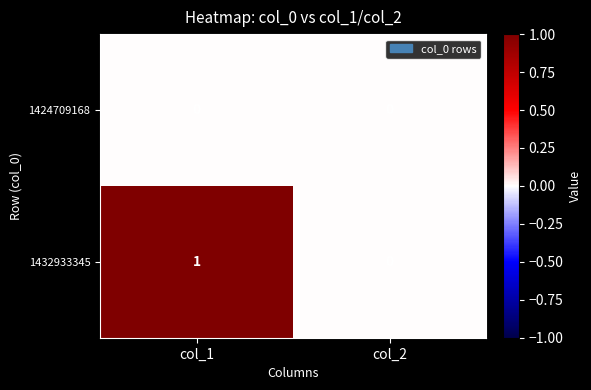

Reading left to right, extract all data points from this chart.

1424709168: 0	0
1432933345: 1	0